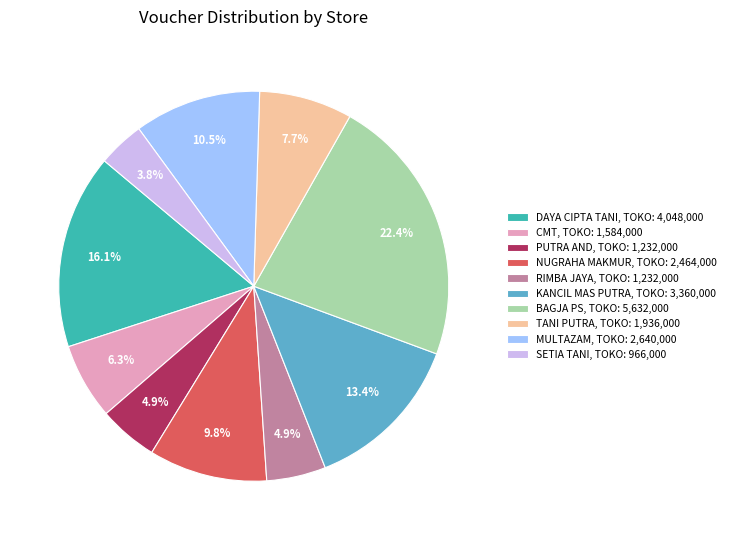

To the nearest percent, what is the average slice percentage?

10%